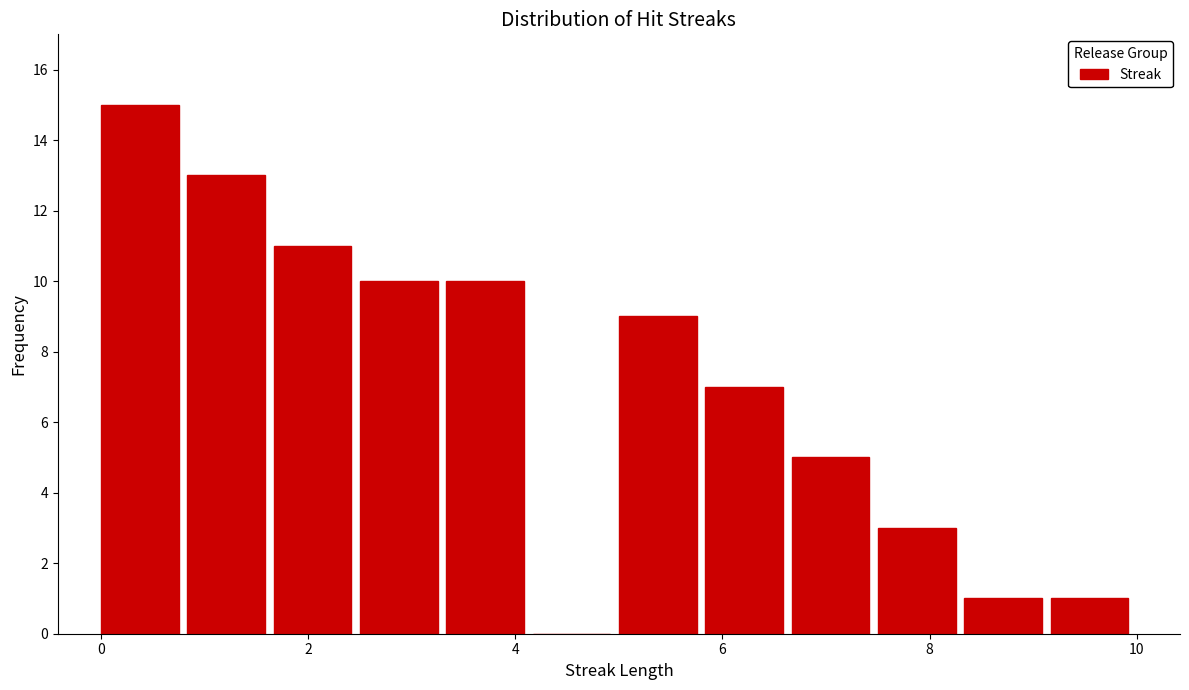

Over which range of the x-axis is the bar tallest?

0.0 to 0.8